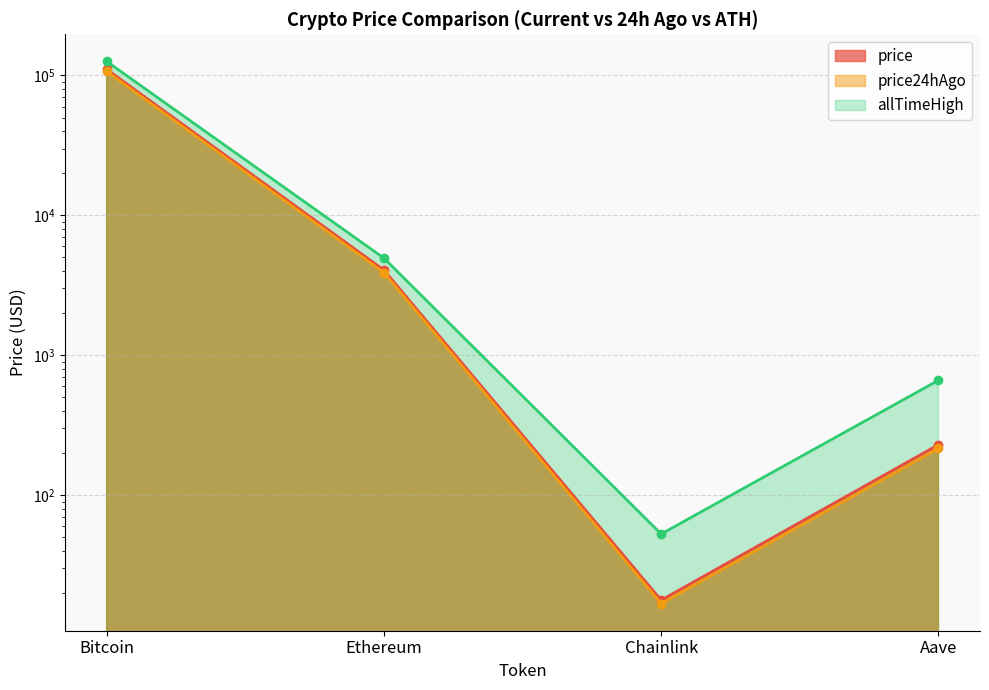

Which series has the widest spread of values?

allTimeHigh